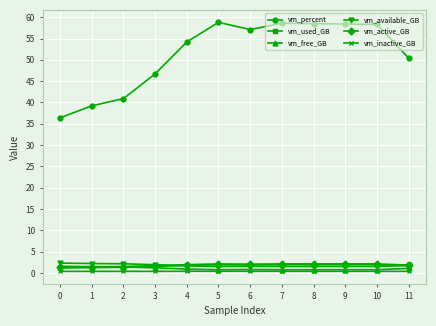

True or false: vm_percent and vm_inactive_GB cross at least once.

False